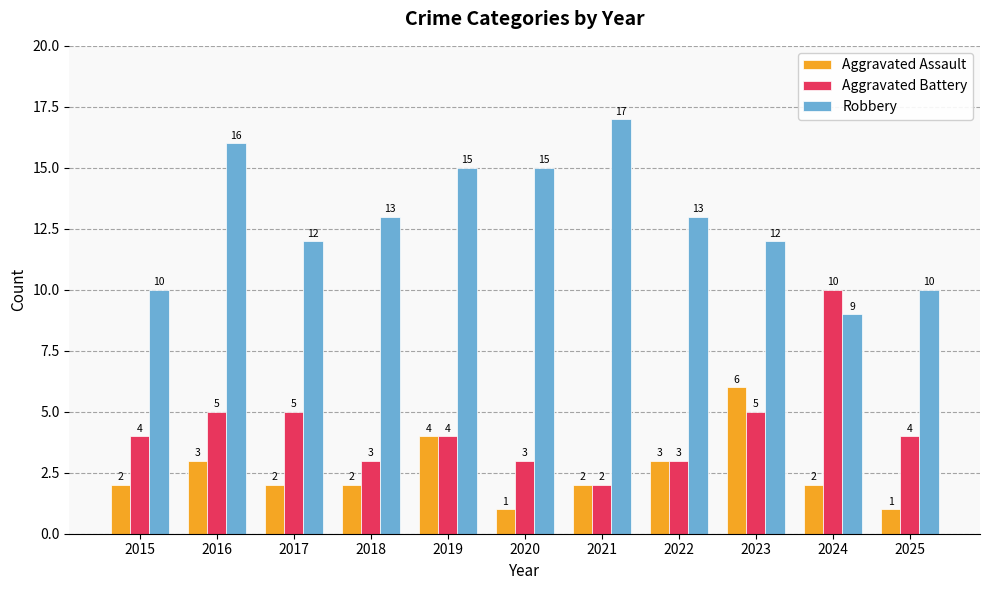

At which label does Robbery first exceed 13?

2016